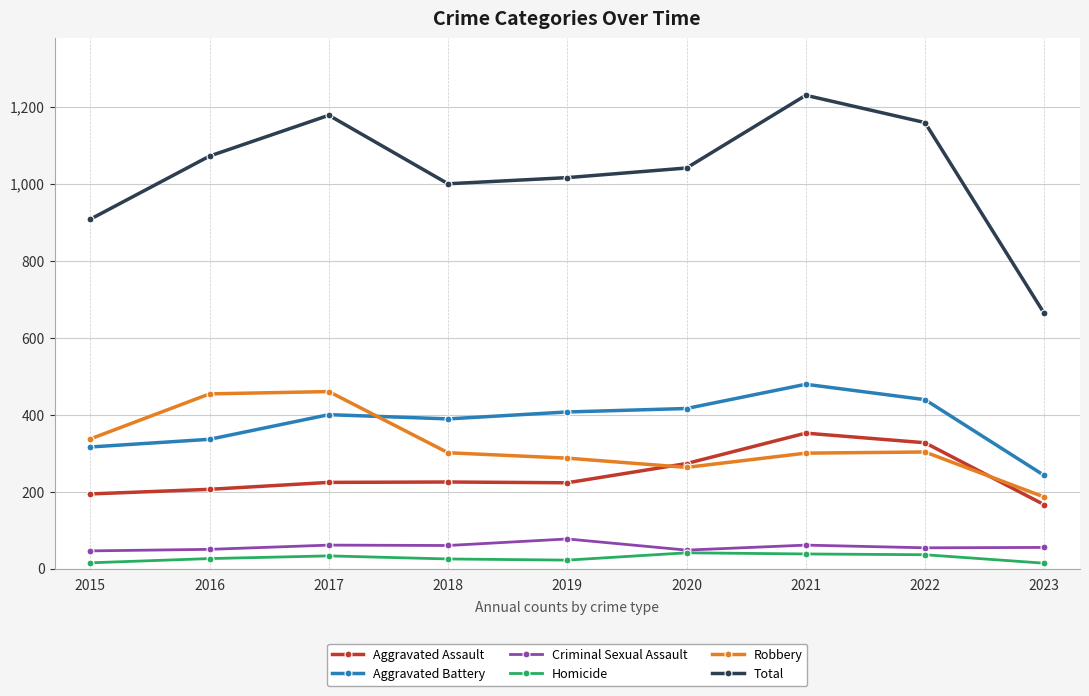

The Aggravated Assault series shows 224 at 2017. True or false?

True